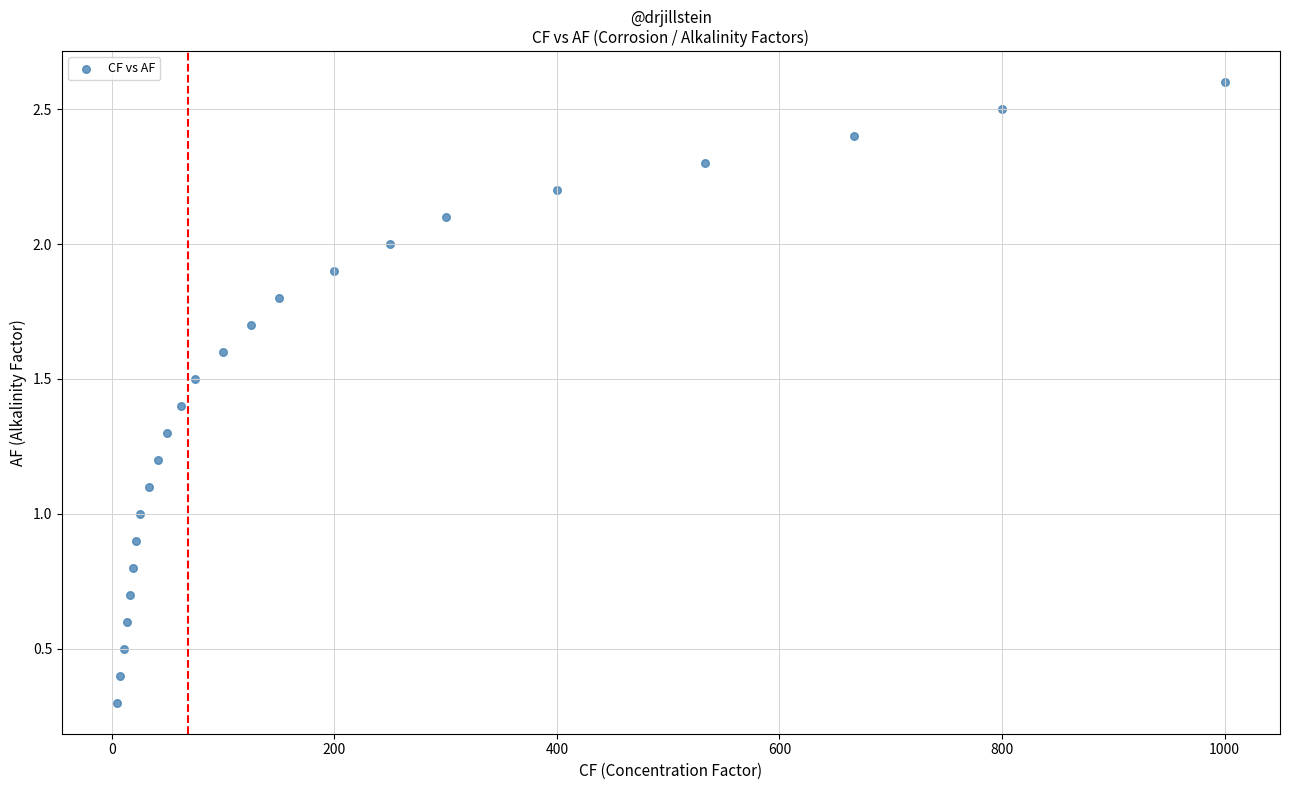

What is the range of X values (max minus min)?

995.0